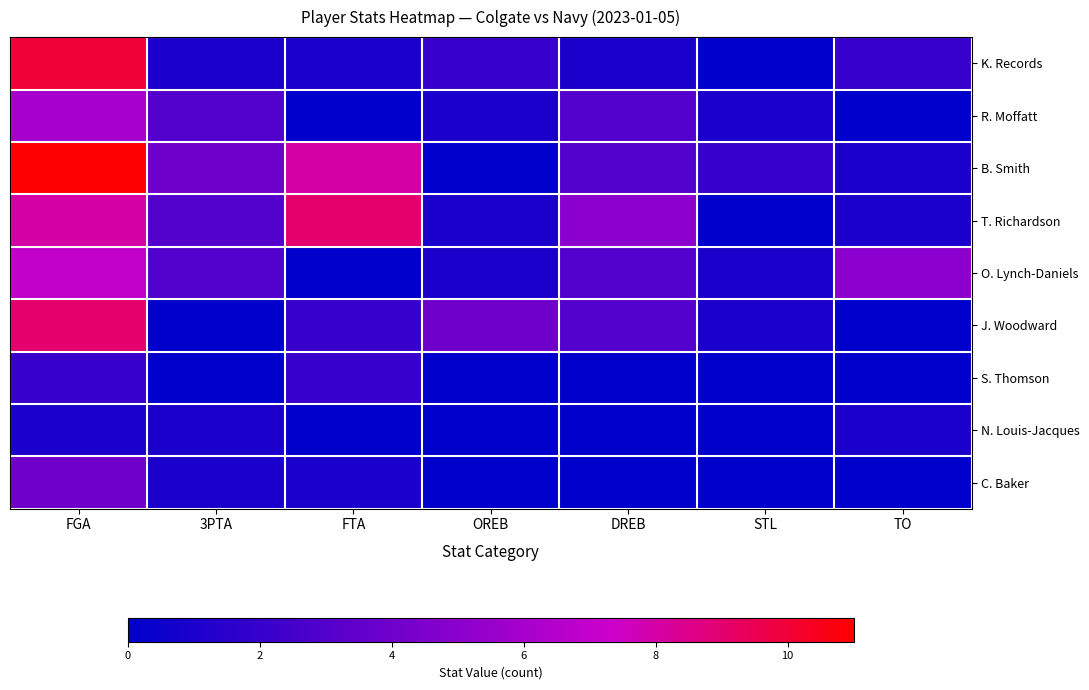

Reading right to left, list all the values displayed in this chart.

K. Records: TO=2	STL=0	DREB=1	OREB=2	FTA=1	3PTA=1	FGA=10
R. Moffatt: TO=0	STL=1	DREB=3	OREB=1	FTA=0	3PTA=3	FGA=6
B. Smith: TO=1	STL=2	DREB=3	OREB=0	FTA=8	3PTA=4	FGA=11
T. Richardson: TO=1	STL=0	DREB=5	OREB=1	FTA=9	3PTA=3	FGA=8
O. Lynch-Daniels: TO=5	STL=1	DREB=3	OREB=1	FTA=0	3PTA=3	FGA=7
J. Woodward: TO=0	STL=1	DREB=3	OREB=4	FTA=2	3PTA=0	FGA=9
S. Thomson: TO=0	STL=0	DREB=0	OREB=0	FTA=2	3PTA=0	FGA=2
N. Louis-Jacques: TO=1	STL=0	DREB=0	OREB=0	FTA=0	3PTA=1	FGA=1
C. Baker: TO=0	STL=0	DREB=0	OREB=0	FTA=1	3PTA=1	FGA=4